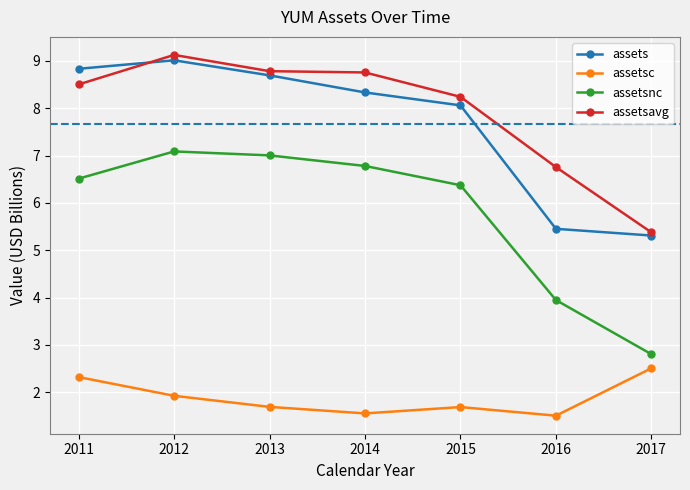

What is the sum of the assetsnc values at 2015 and 2011?

12.9